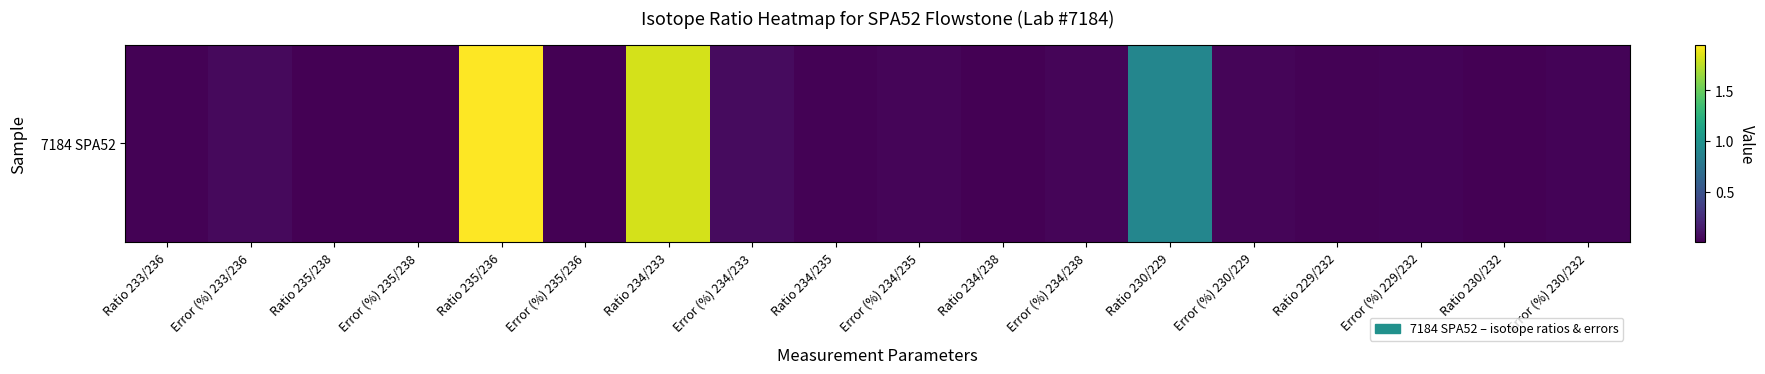

Reading left to right, transcribe all the data shown in this chart.

Ratio 233/236=0.0	Error (%) 233/236=0.1	Ratio 235/238=0.0	Error (%) 235/238=0.0	Ratio 235/236=2.0	Error (%) 235/236=0.0	Ratio 234/233=1.8	Error (%) 234/233=0.1	Ratio 234/235=0.0	Error (%) 234/235=0.0	Ratio 234/238=0.0	Error (%) 234/238=0.0	Ratio 230/229=0.9	Error (%) 230/229=0.0	Ratio 229/232=0.0	Error (%) 229/232=0.0	Ratio 230/232=0.0	Error (%) 230/232=0.0